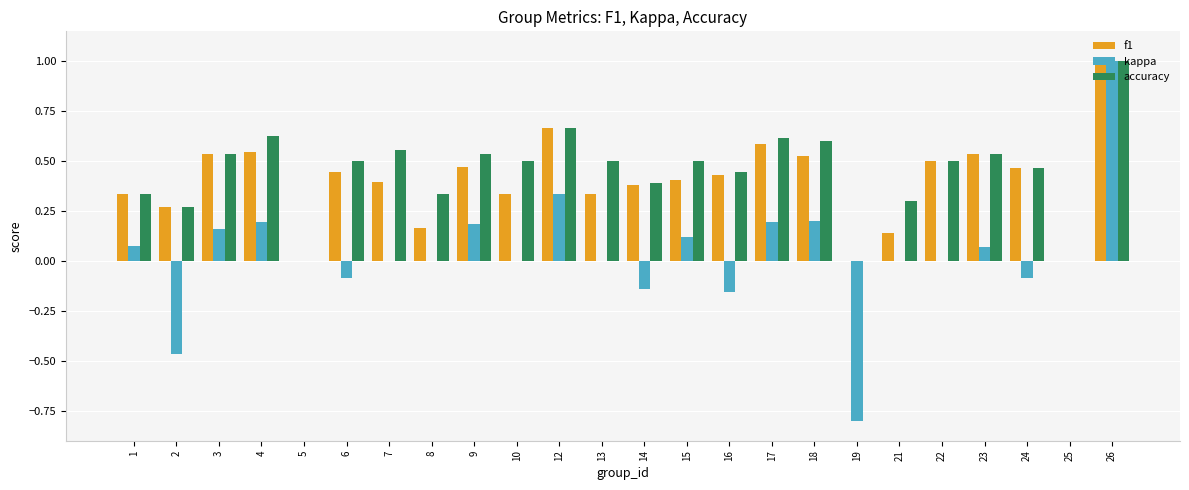

What is the sum of the accuracy values at 2 and 17?

0.9